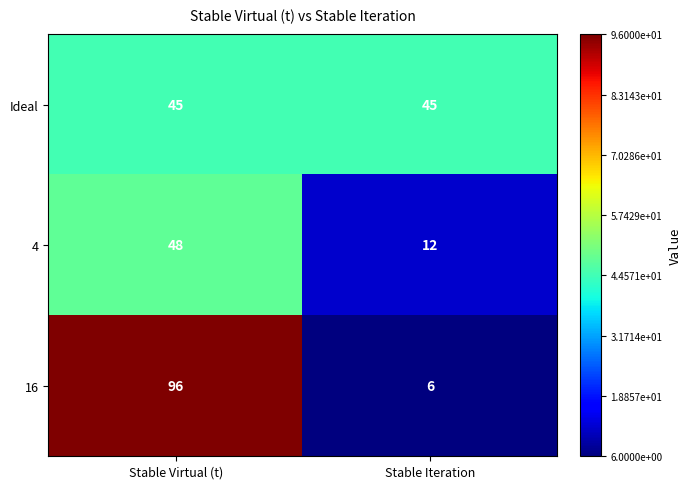

List the series in order of their peak value, highest first.

16, 4, Ideal